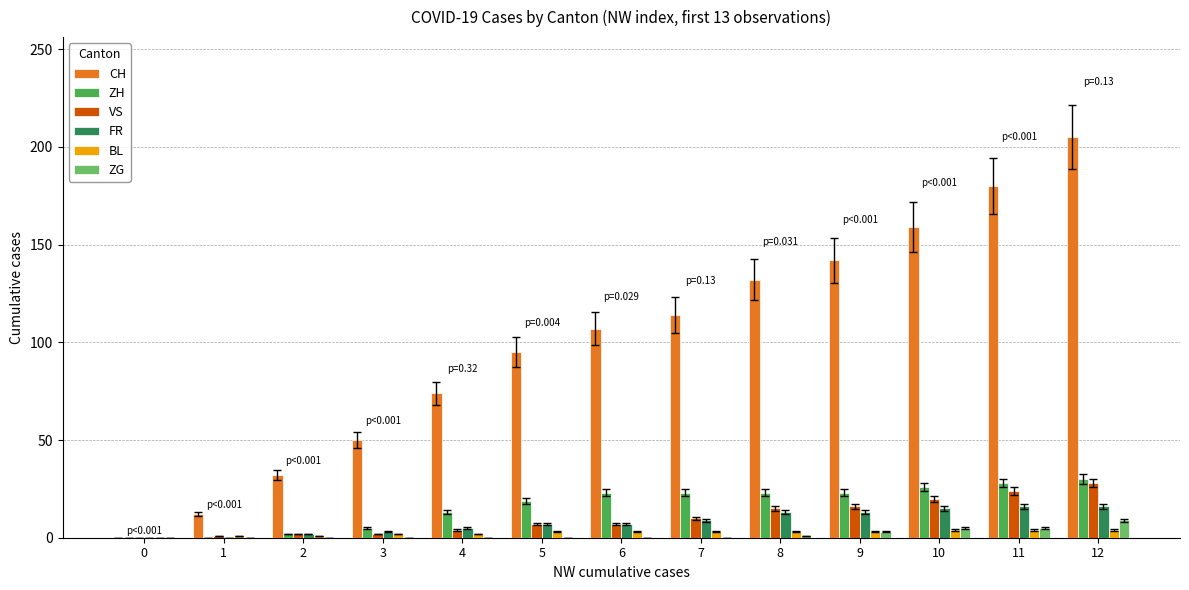

How many data points in ZG are above 0?

5